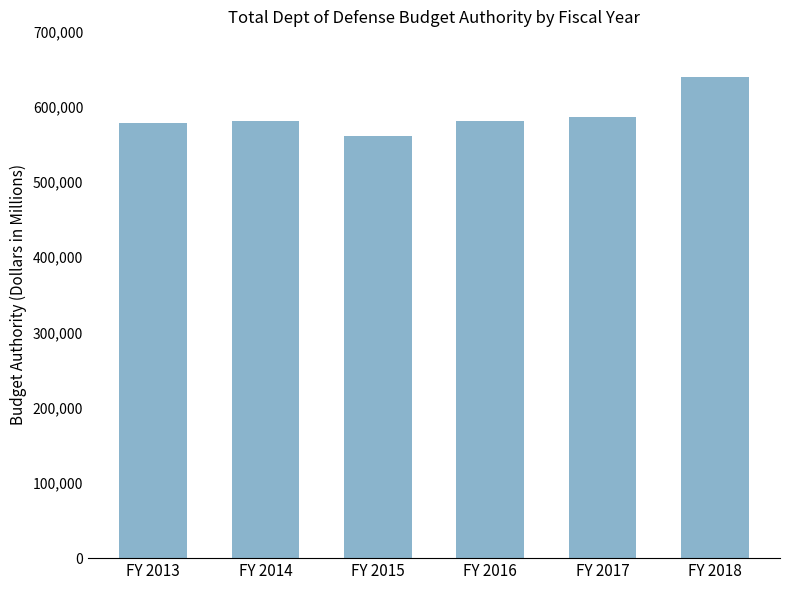

Which label corresponds to the largest value in the chart?

FY 2018